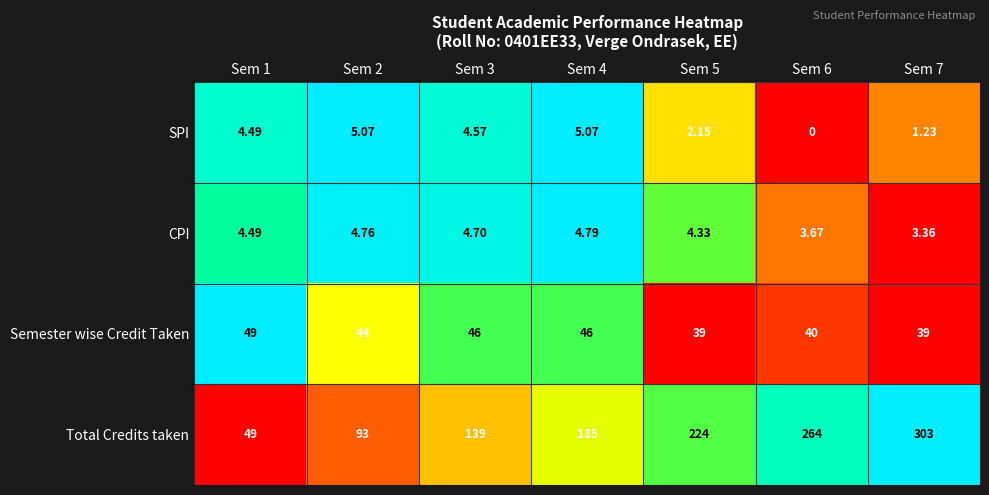

Which series has the largest total across all categories?

Total Credits taken